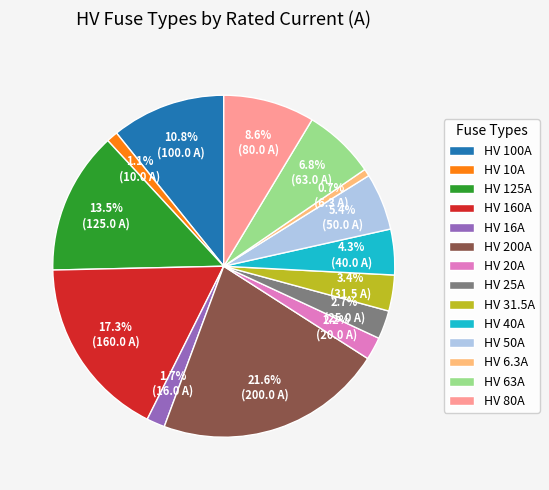

Does HV 125A account for over 50% of the chart?

No